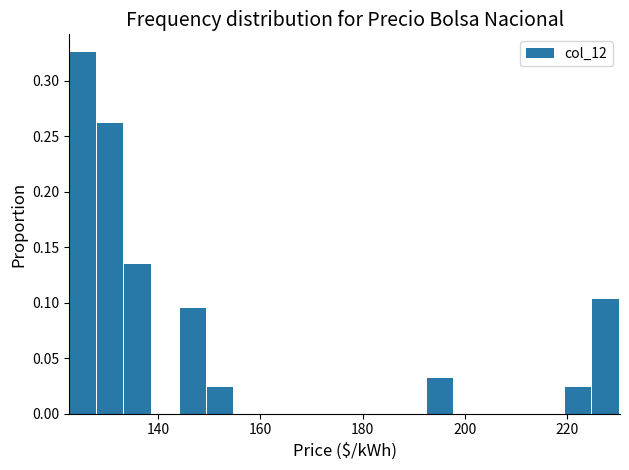

Around what value on the x-axis is the tallest bar? Give the approximate position of its centre, as read against the axis.

126